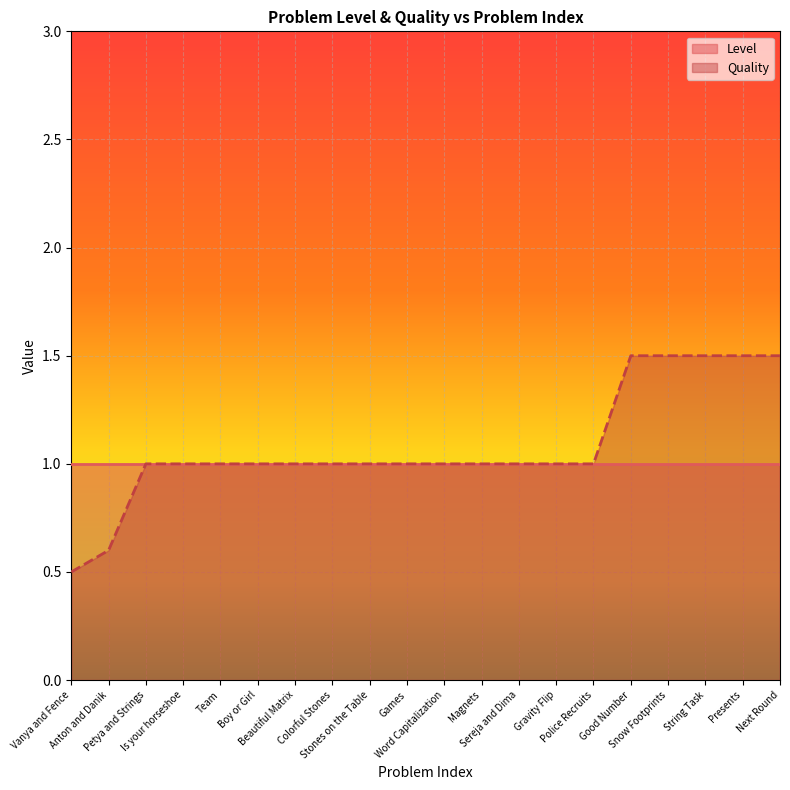

Which label corresponds to the largest value in the chart?

Good Number